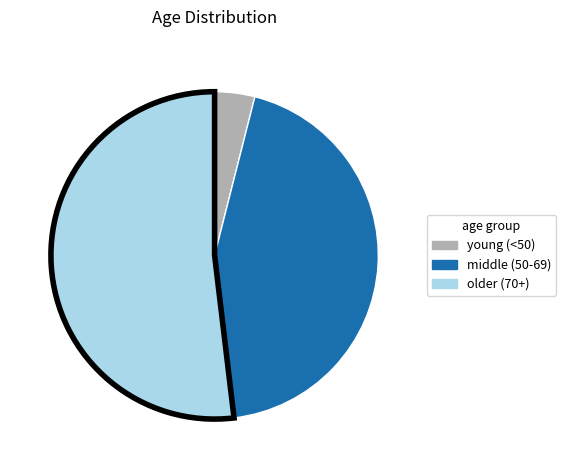

Is there any slice that represents more than half of the pie?

Yes